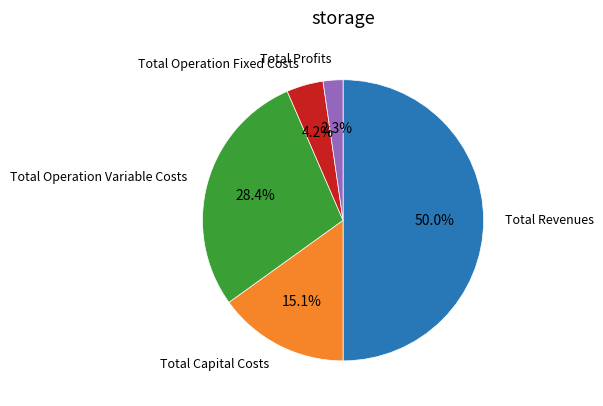

The Total Operation Fixed Costs slice represents 4% of the pie. True or false?

True